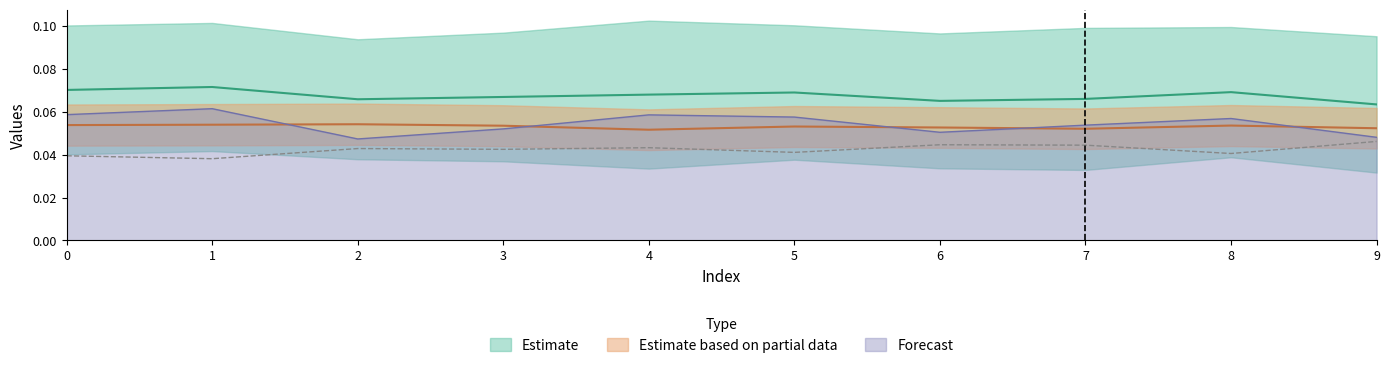

At which category does col_4 reach its first local valley?

4